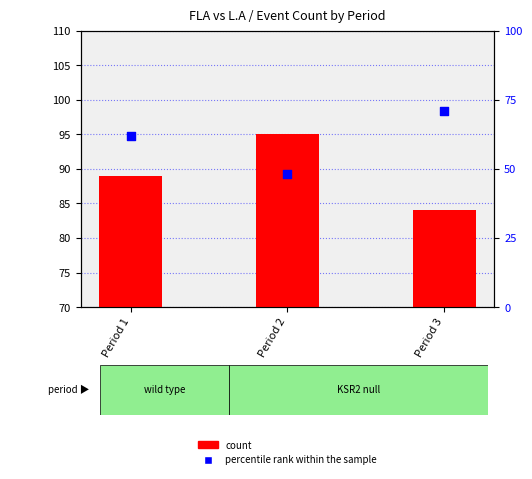

At which category is the sum across all series the highest?

Period 3